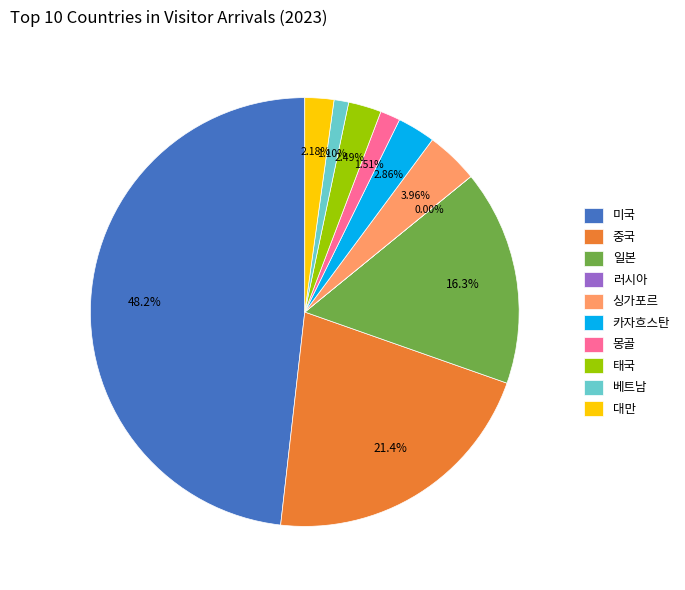

To the nearest percent, what percentage of the pie is 태국?

2%